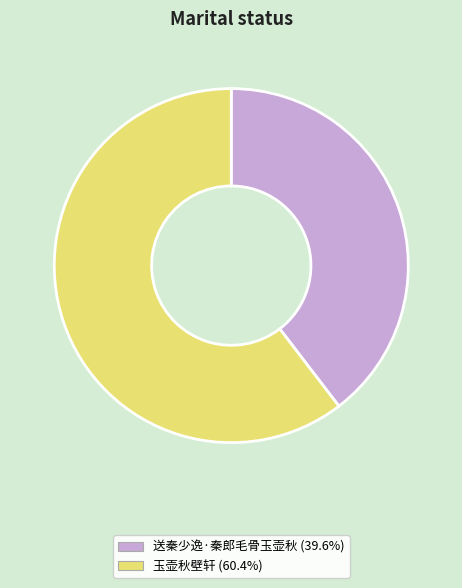

Rank the categories by value from lowest to highest.

送秦少逸·秦郎毛骨玉壶秋, 玉壶秋壁轩